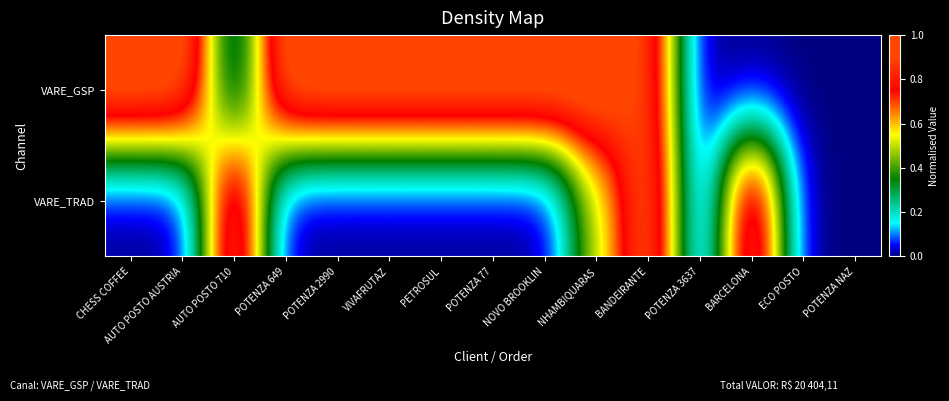

What is the total value across all series at POTENZA 649?

1.0